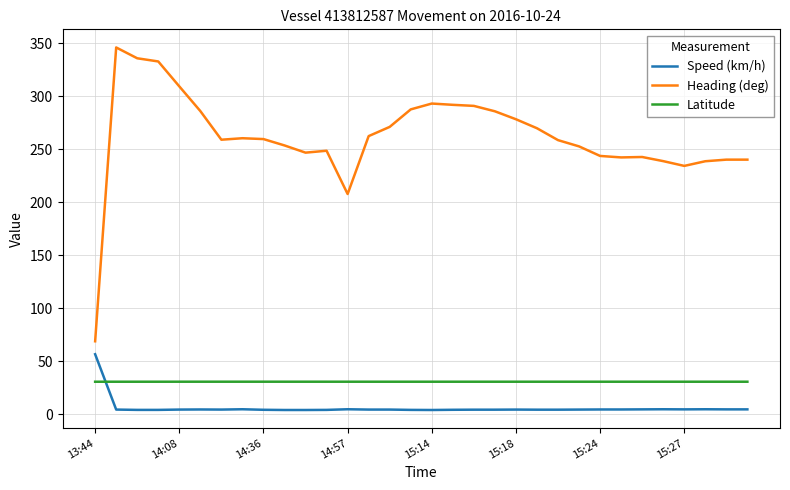

Which series has the largest total across all categories?

Heading (deg)